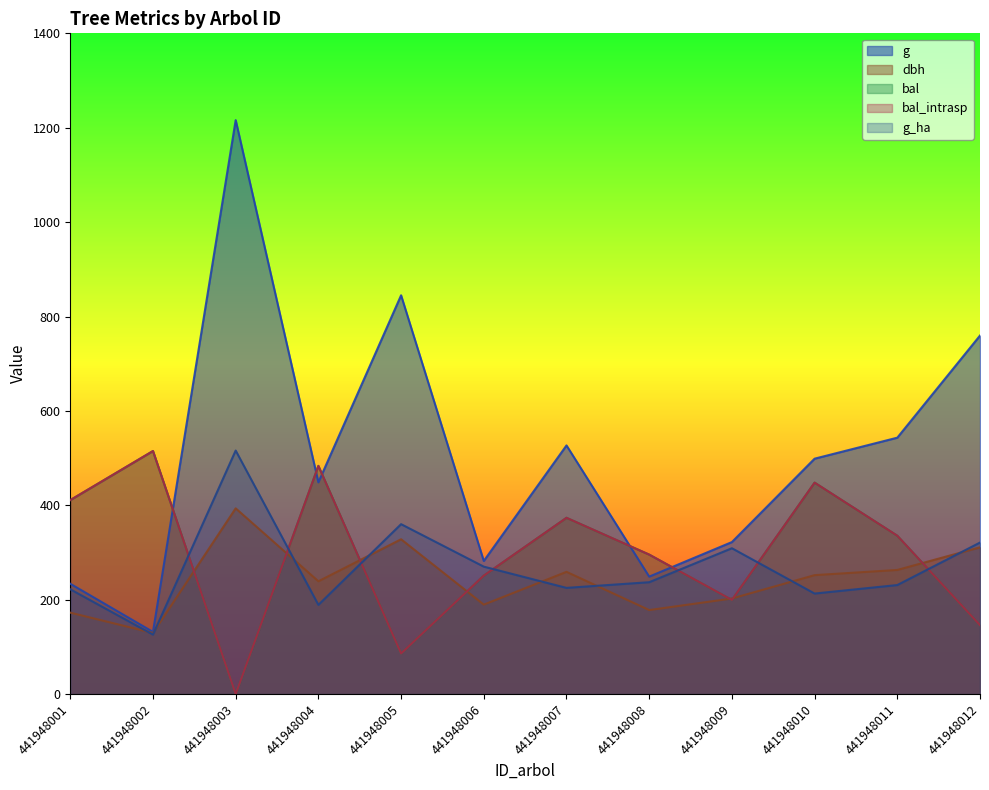

Where is the first local minimum for g?

441948002